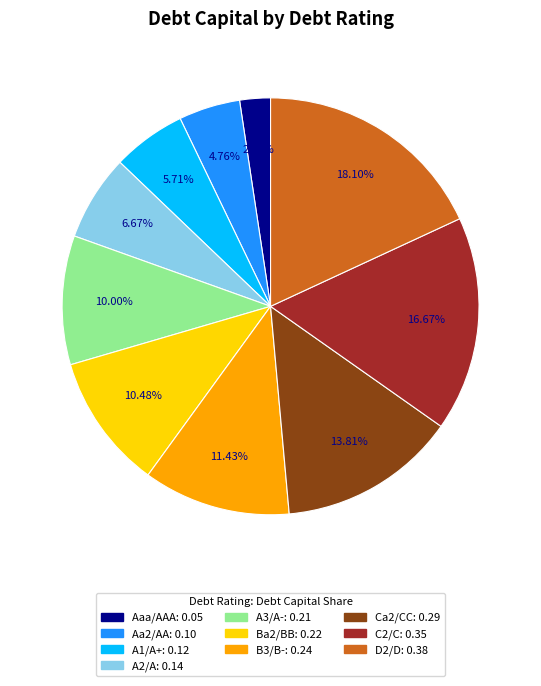

Which has a higher value, B3/B- or Aaa/AAA?

B3/B-